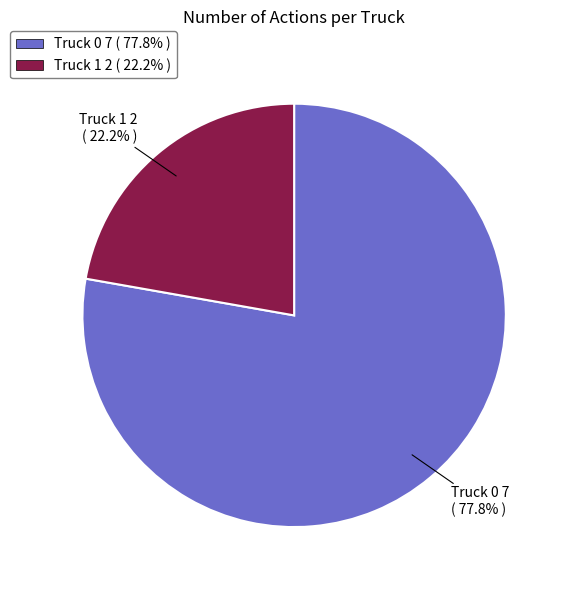

True or false: Truck 0 accounts for 78% of the total.

True